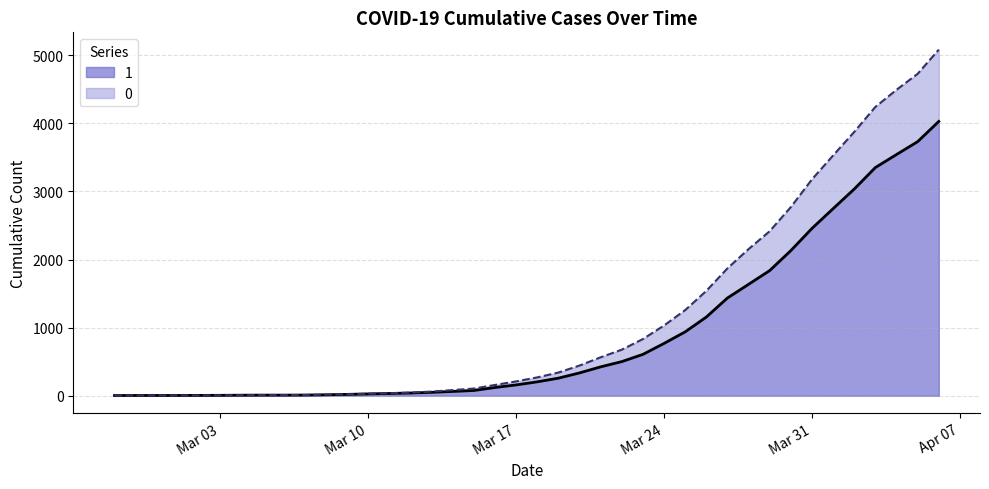

Does the chart display data point markers on the line(s)?

No